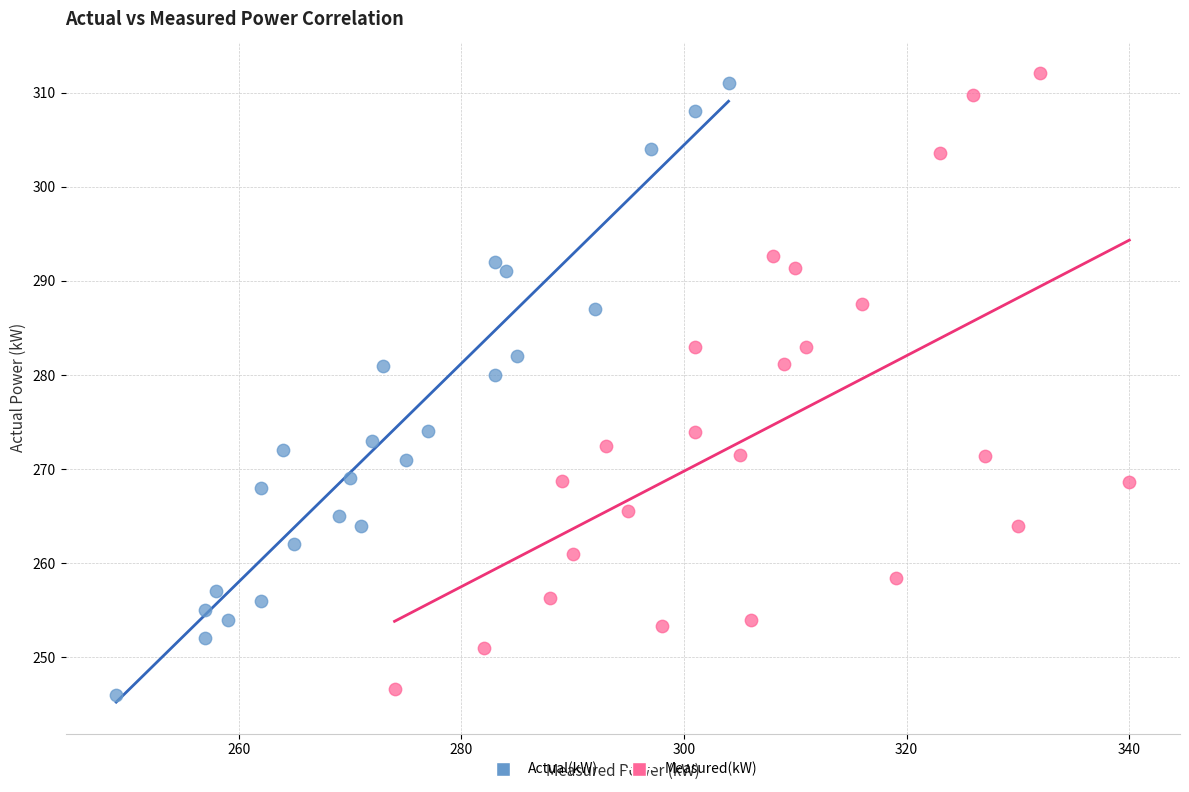

Which series has the largest Y range (max minus min)?

Measured(kW)